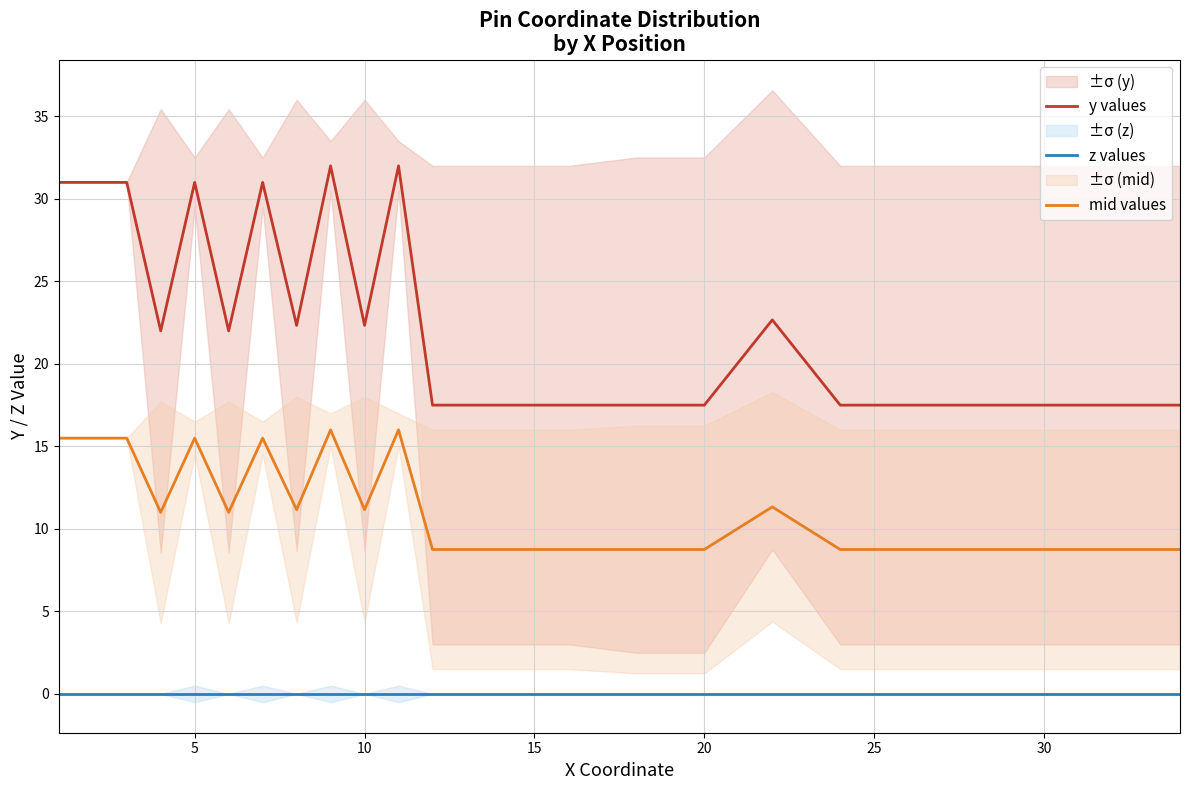

What is the maximum value for y values?

32.0